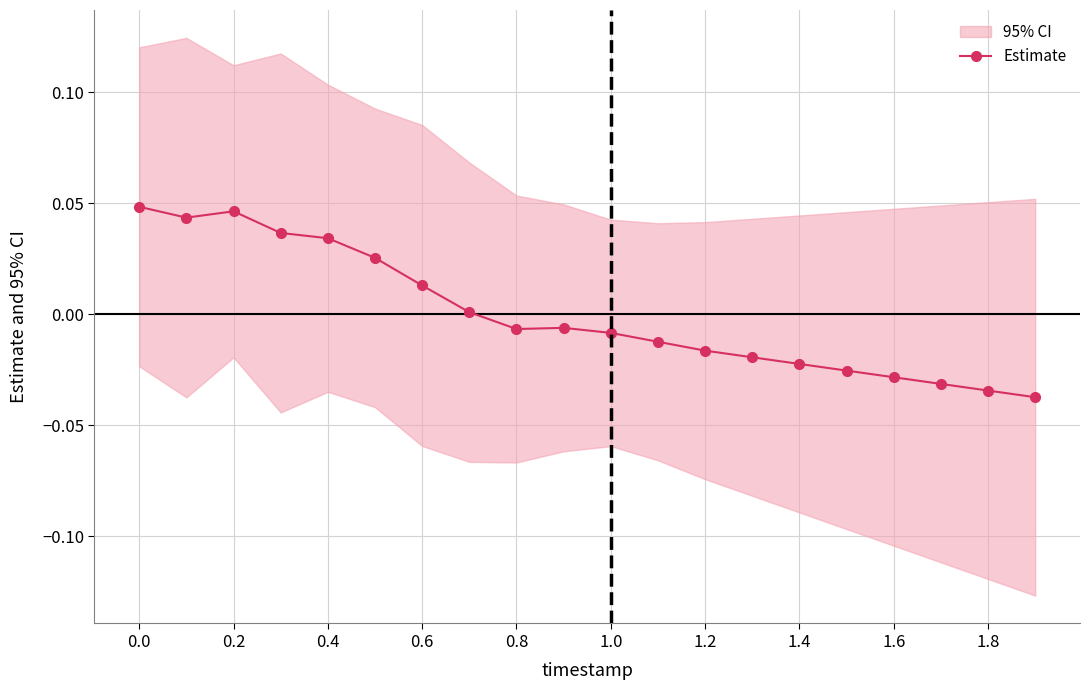

How many positive values are there?

8